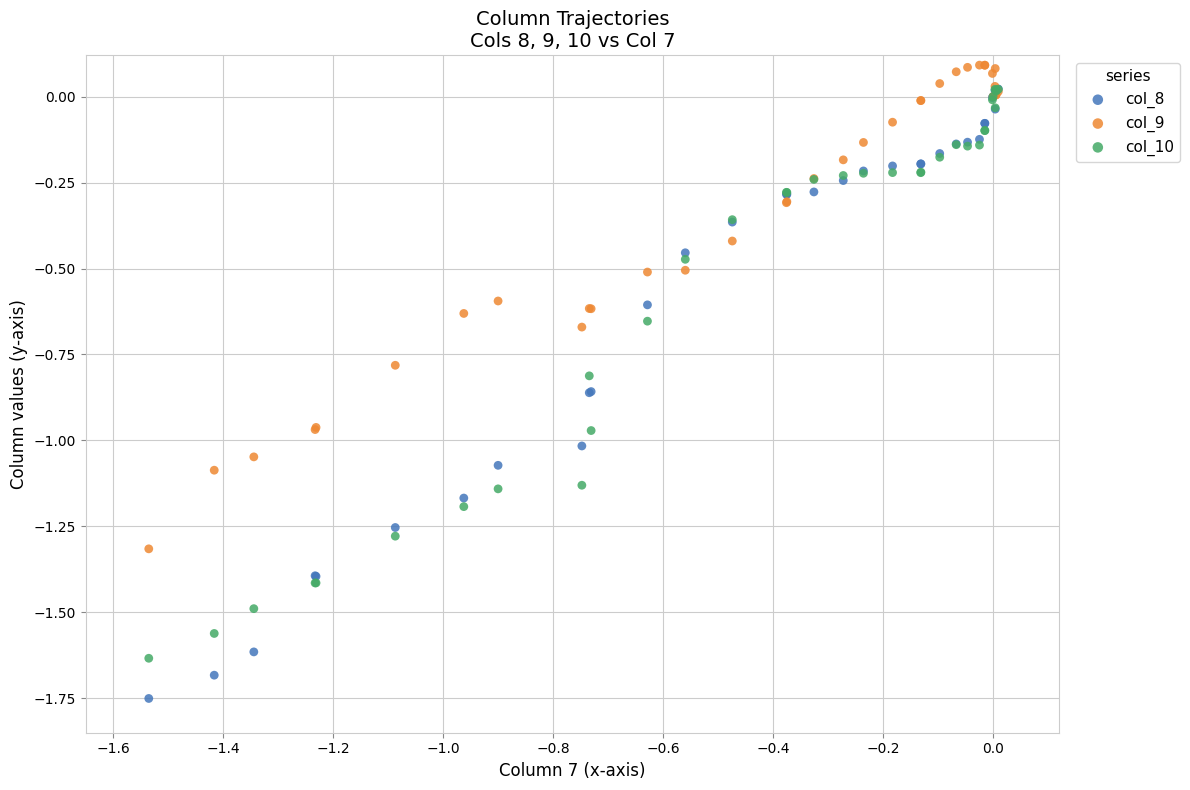

Which series contains the lowest Y value?

col_8